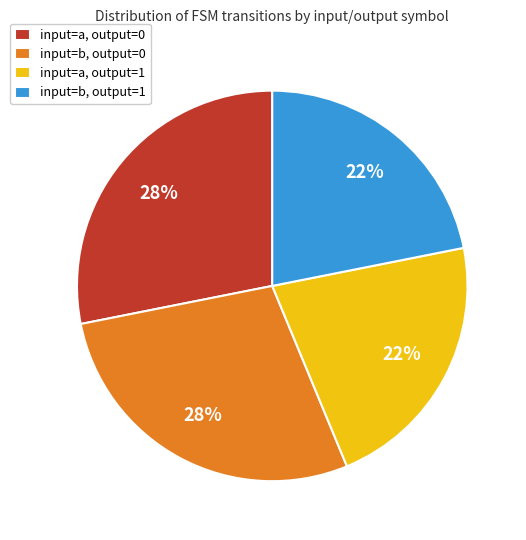

To the nearest percent, what is the combined percentage of input=a, output=0 and input=a, output=1?

50%